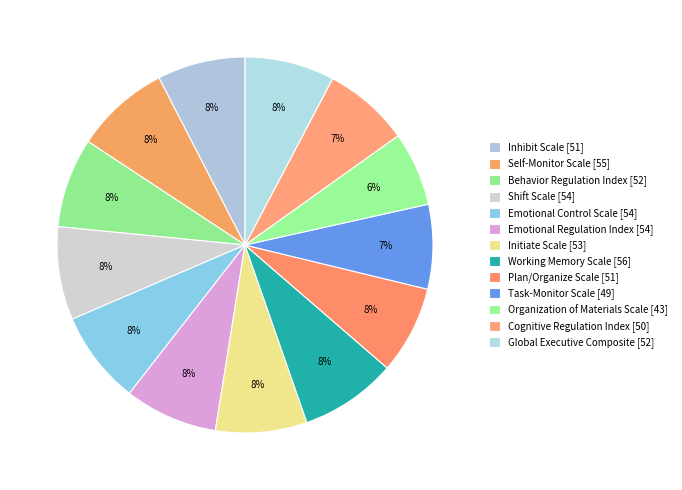

True or false: Working Memory Scale accounts for 1% of the total.

False